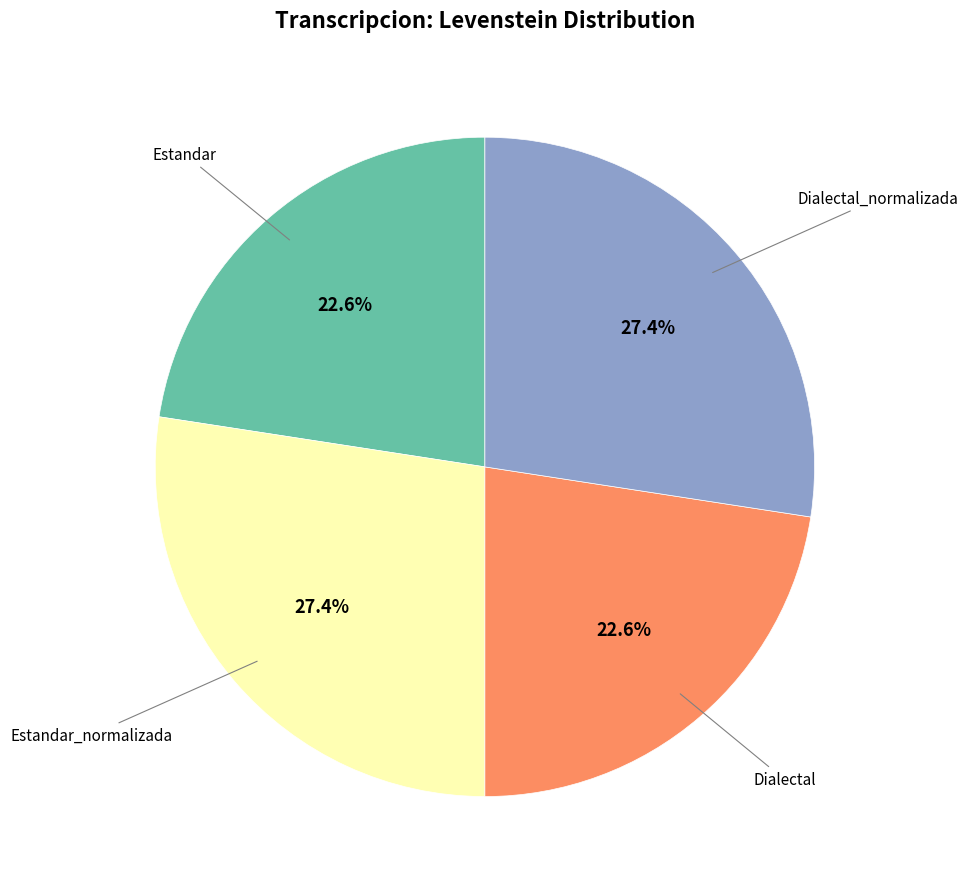

Is there any slice that represents more than half of the pie?

No